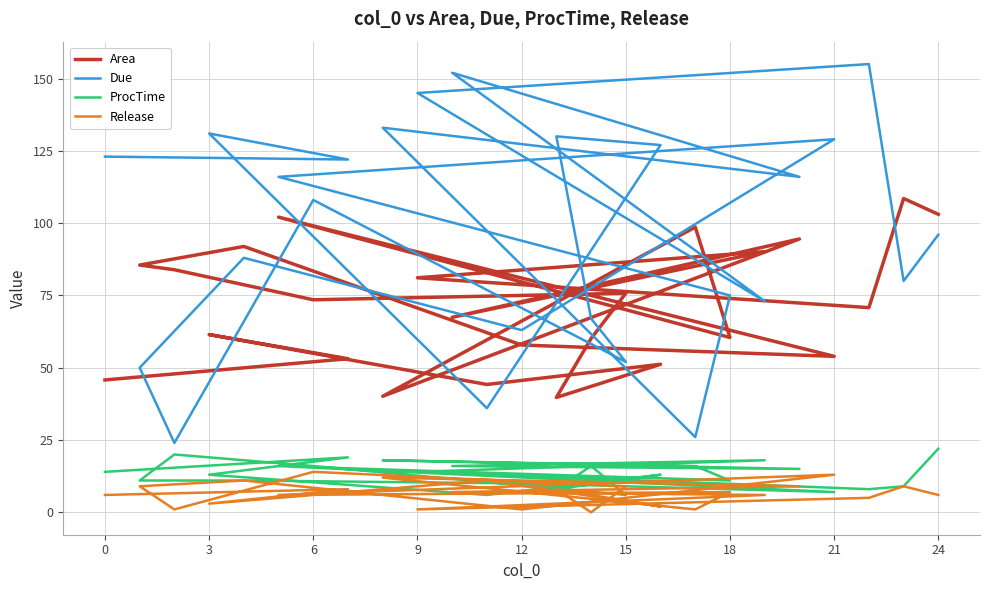

What is the difference between the maximum and minimum values in the Due series?

131.0